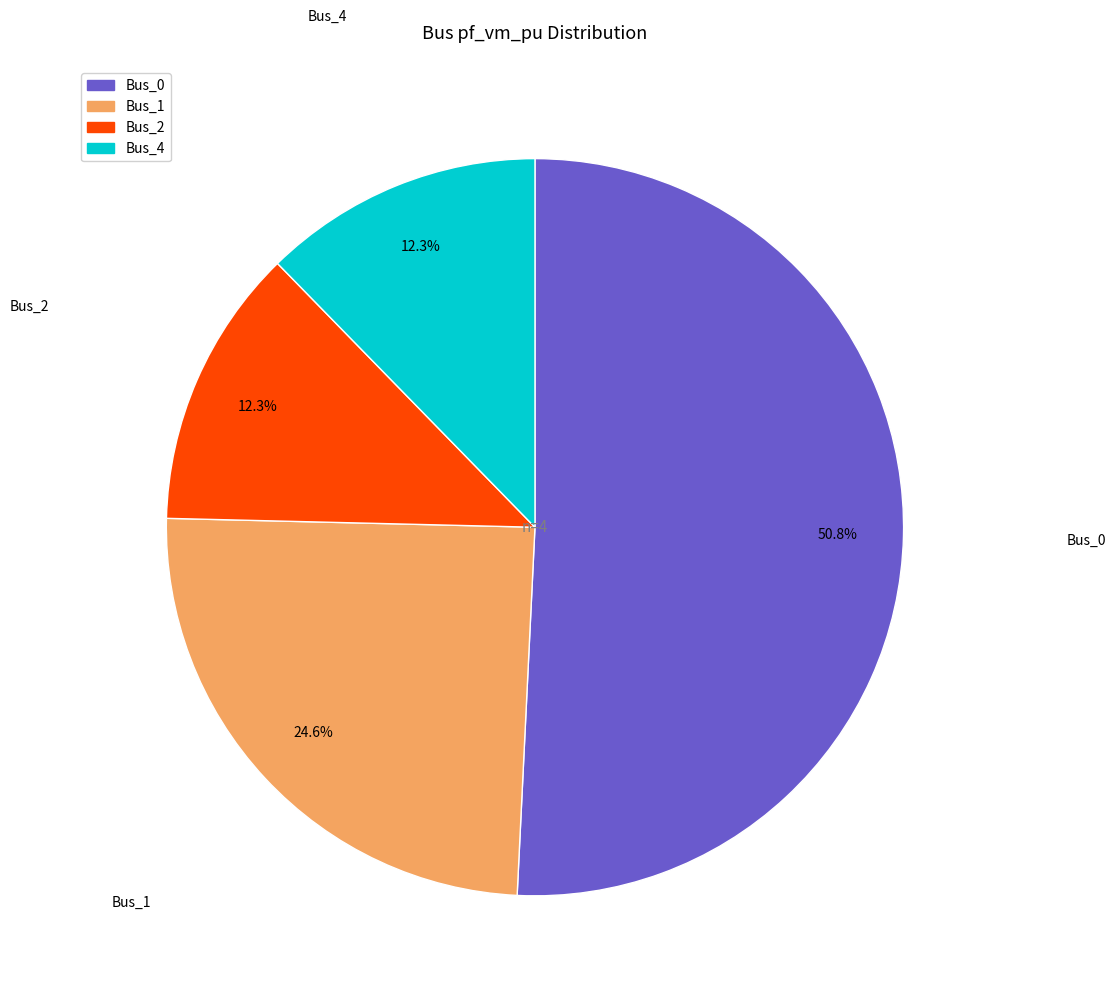

How many slices are in this pie chart?

4